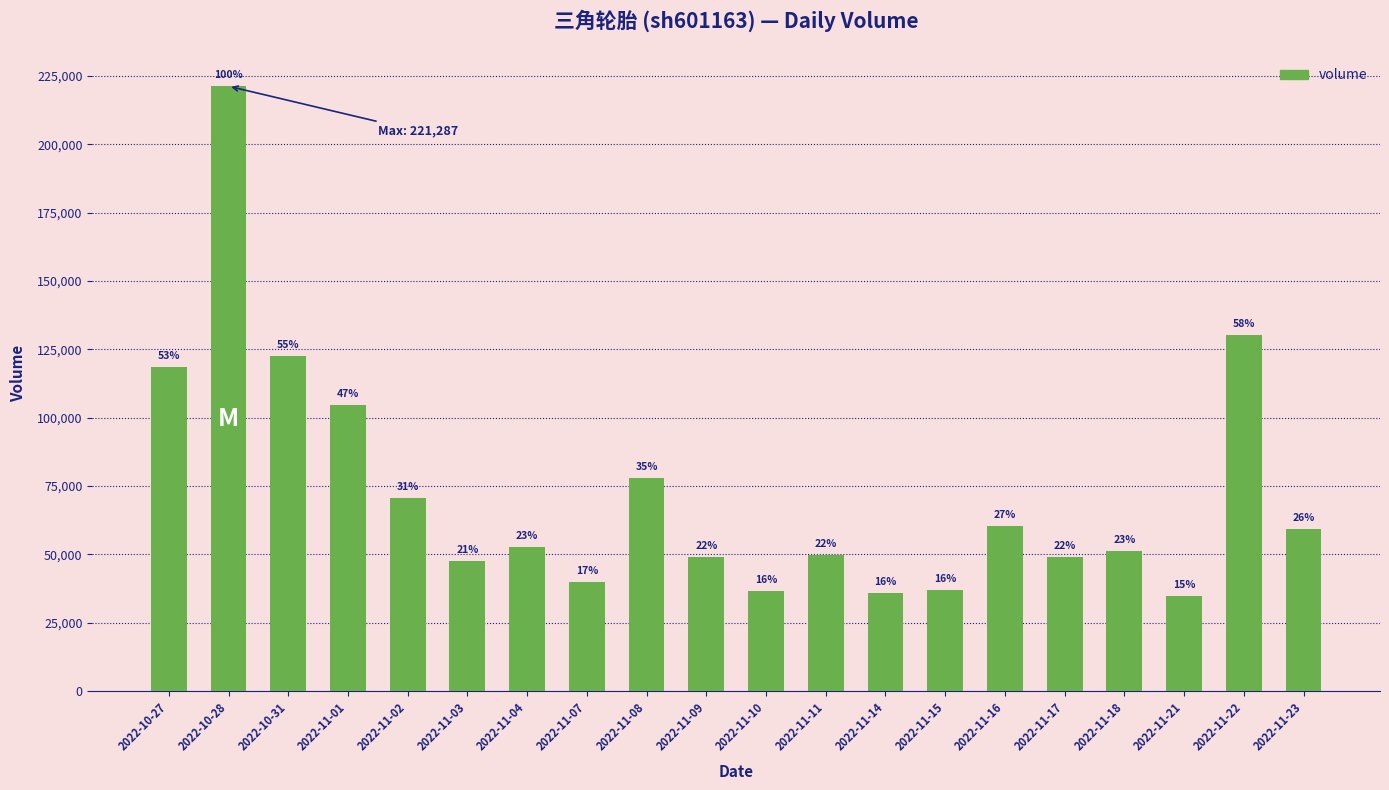

Where is the data nearest to the value 128050?

2022-11-22